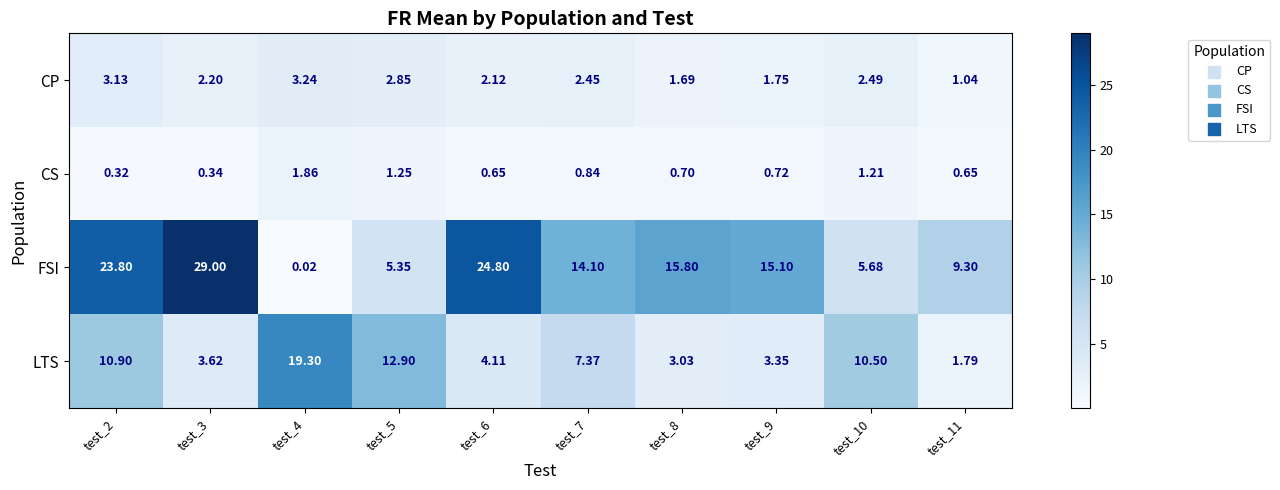

How many categories are shown in the chart?

10